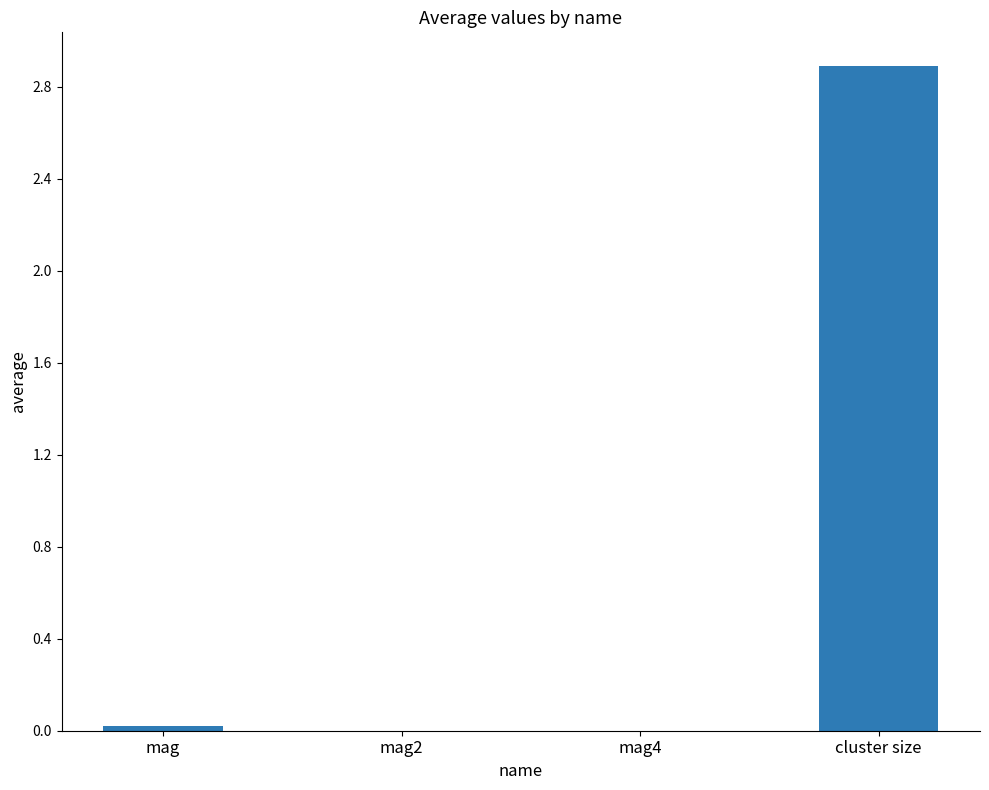

What is the sum of all values?

2.9